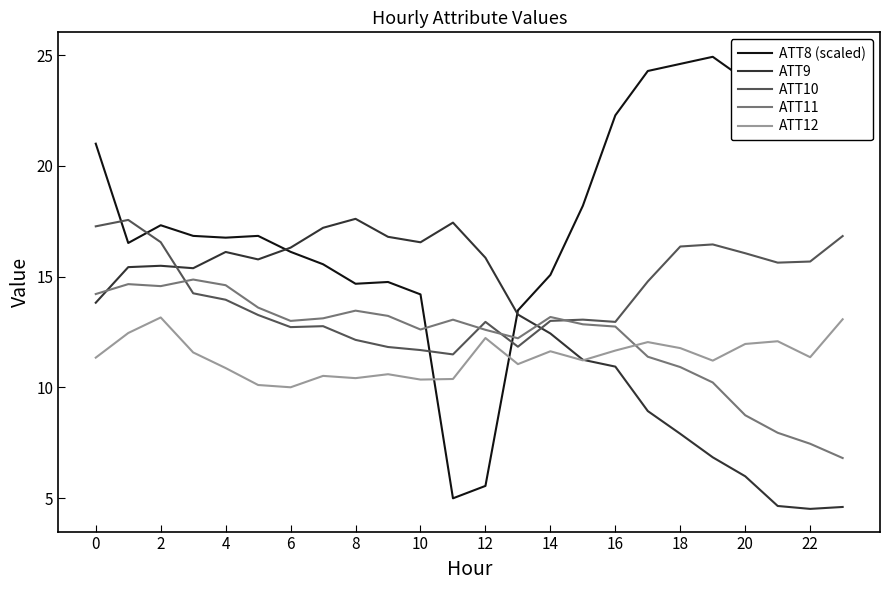

What is the greatest value displayed?

25.0